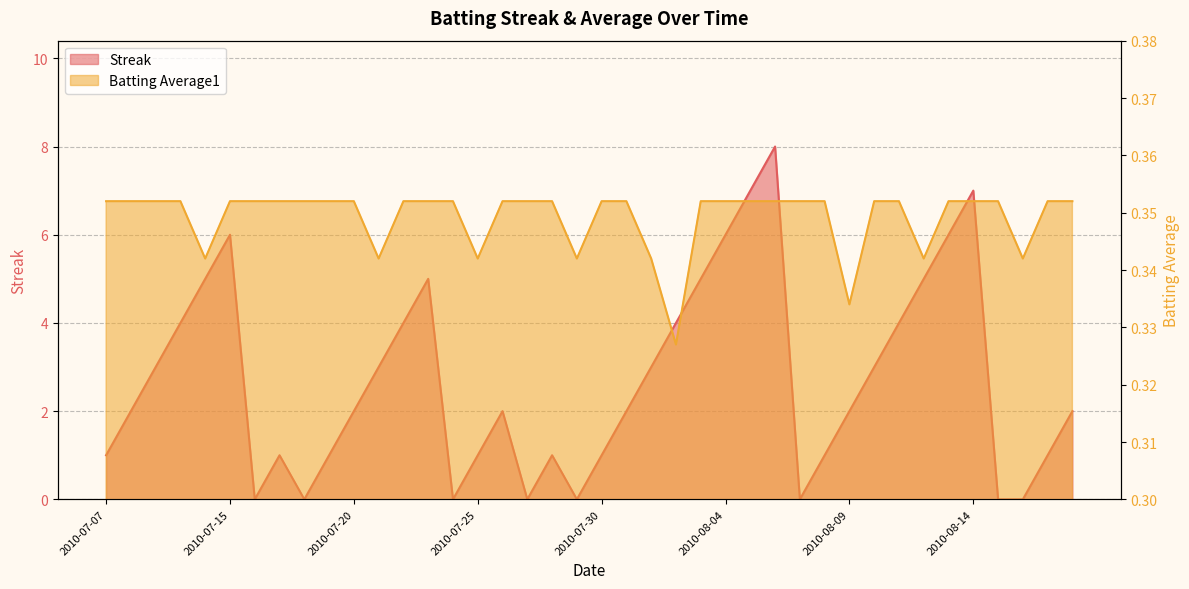

What is the highest value of the Batting Average1 series?

0.4